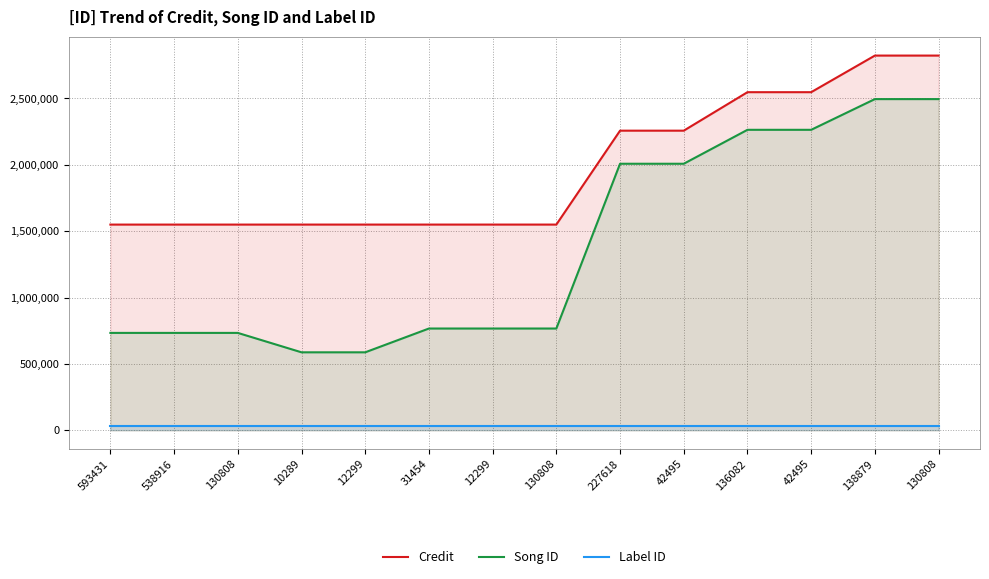

Reading right to left, extract all data points from this chart.

Credit: 2822802	2822802	2547083	2547083	2257168	2257168	1549817	1549817	1549817	1549800	1549800	1549716	1549716	1549716
Song ID: 2494978	2494978	2263628	2263628	2008029	2008029	766835	766835	766835	587632	587632	733821	733821	733821
Label ID: 33526	33526	33526	33526	33526	33526	33526	33526	33526	33526	33526	33526	33526	33526